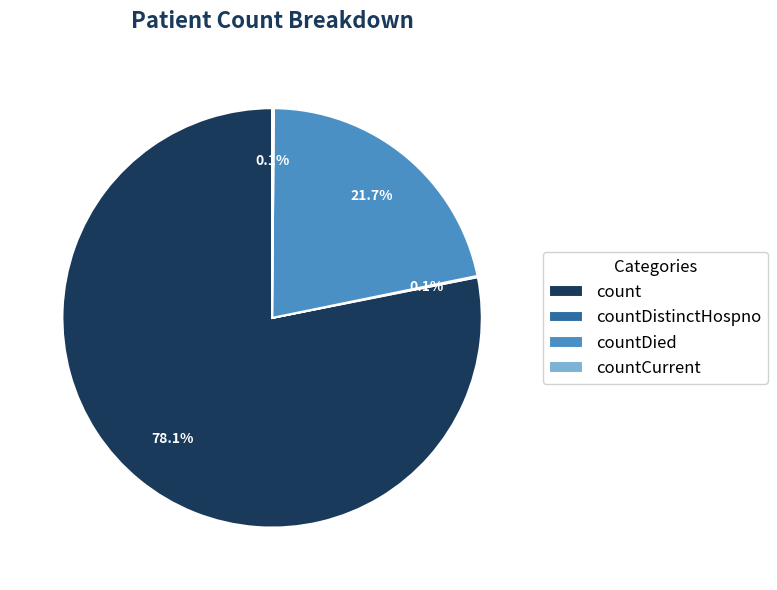

Is there any slice that represents more than half of the pie?

Yes